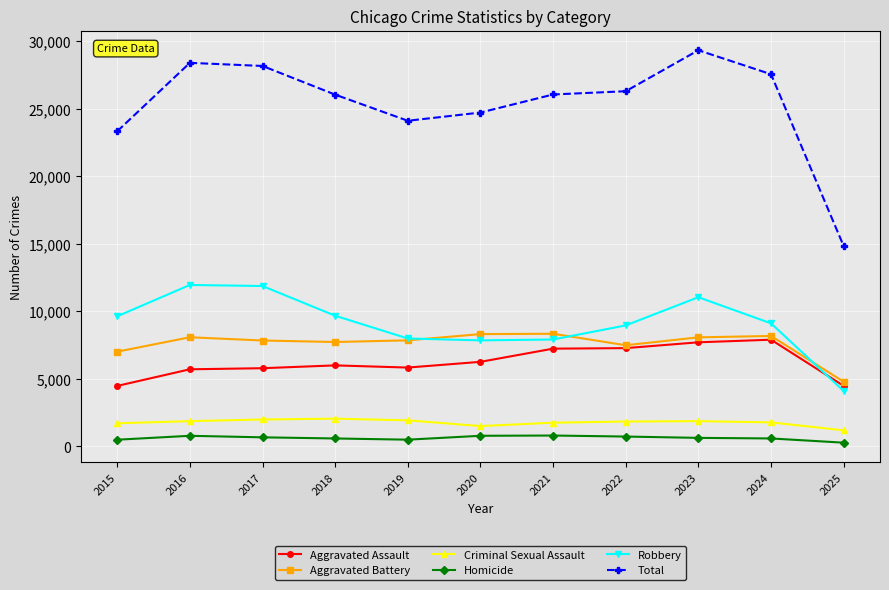

At how many categories does at least one series exceed 2838?

11